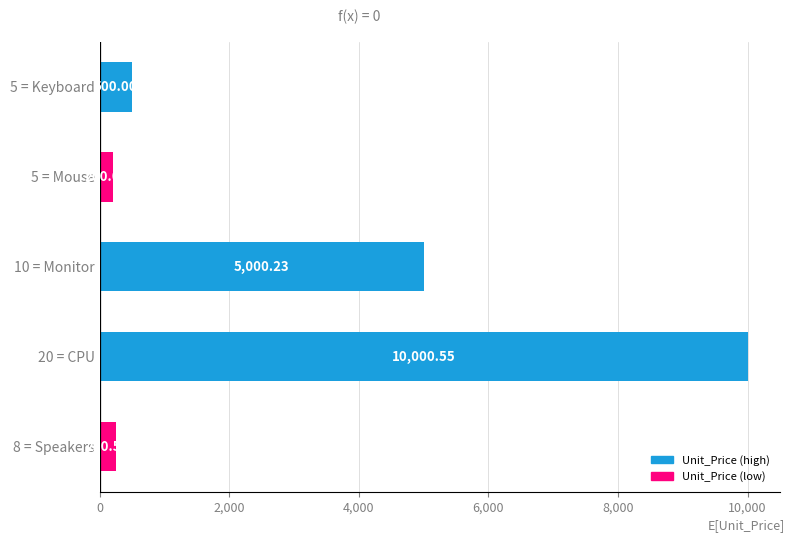

What is the ratio of the value at 20 = CPU to the value at 10 = Monitor?

2.0